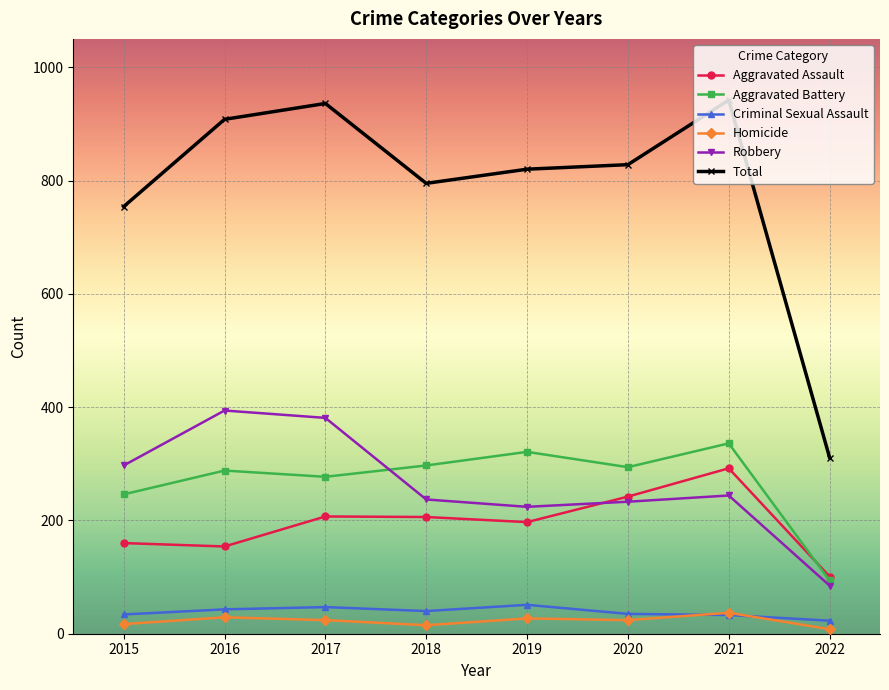

List the series in order of their peak value, highest first.

Total, Robbery, Aggravated Battery, Aggravated Assault, Criminal Sexual Assault, Homicide